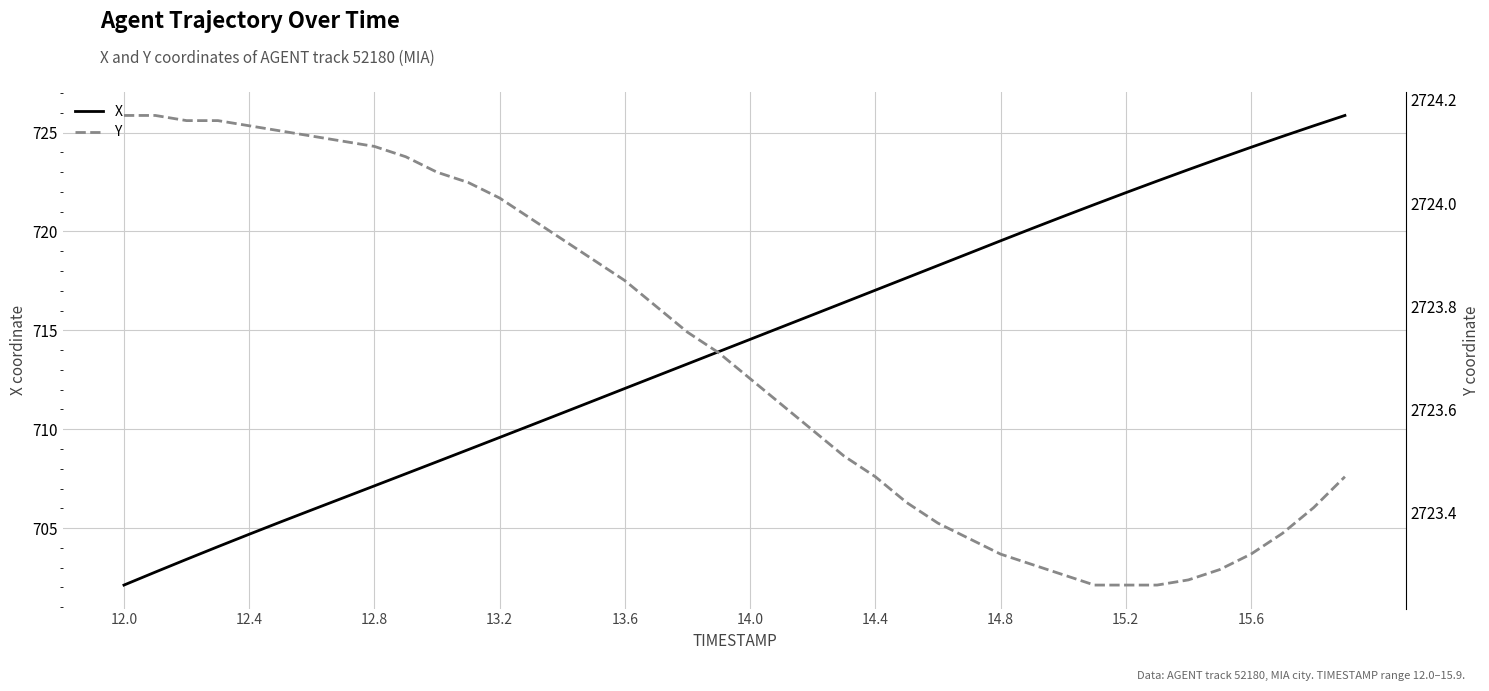

The value of X at 13.2 is 709.6. True or false?

True